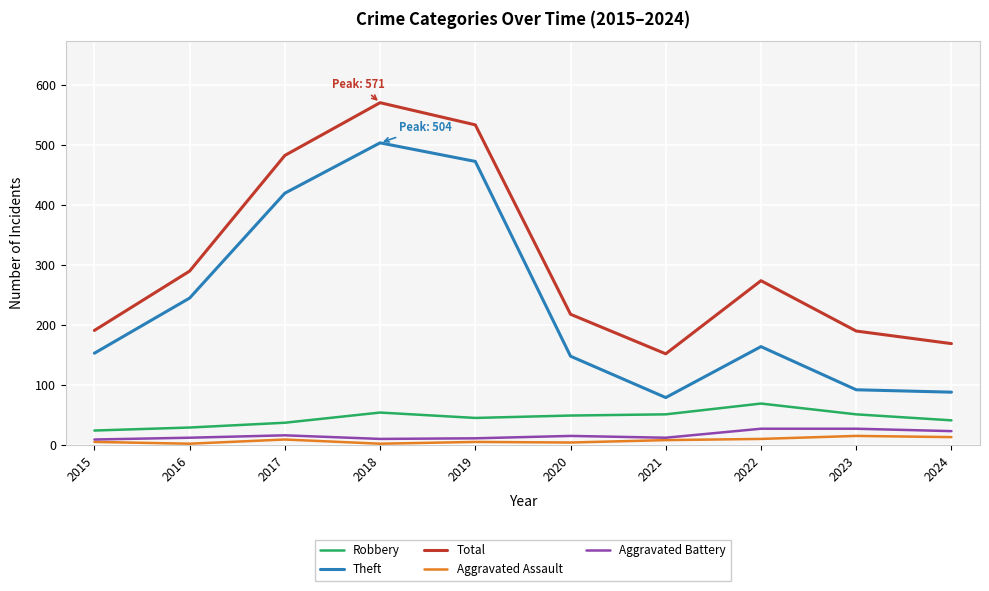

True or false: Total and Theft cross at least once.

False